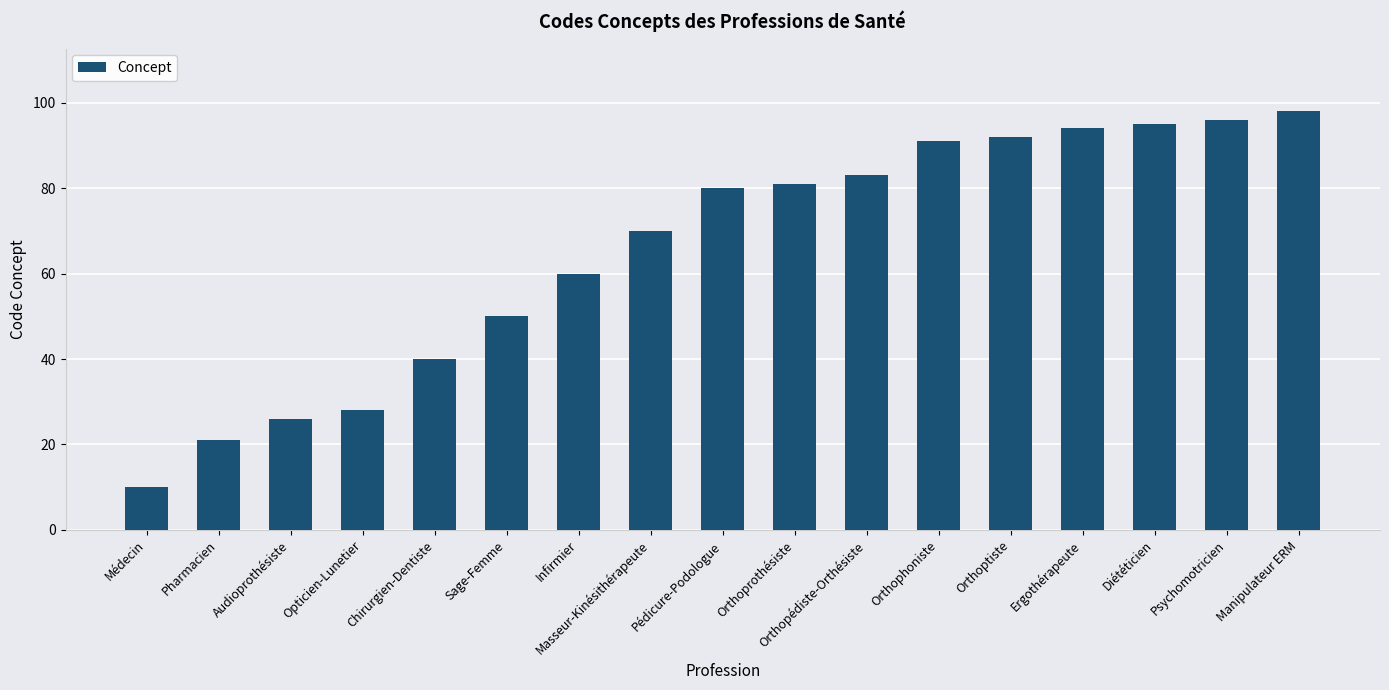

Reading left to right, transcribe all the data shown in this chart.

Médecin=10	Pharmacien=21	Audioprothésiste=26	Opticien-Lunetier=28	Chirurgien-Dentiste=40	Sage-Femme=50	Infirmier=60	Masseur-Kinésithérapeute=70	Pédicure-Podologue=80	Orthoprothésiste=81	Orthopédiste-Orthésiste=83	Orthophoniste=91	Orthoptiste=92	Ergothérapeute=94	Diététicien=95	Psychomotricien=96	Manipulateur ERM=98